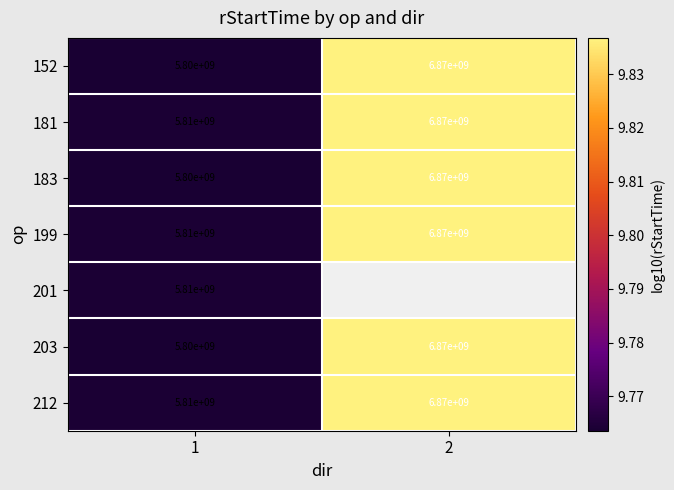

At which category is the sum across all series the highest?

1